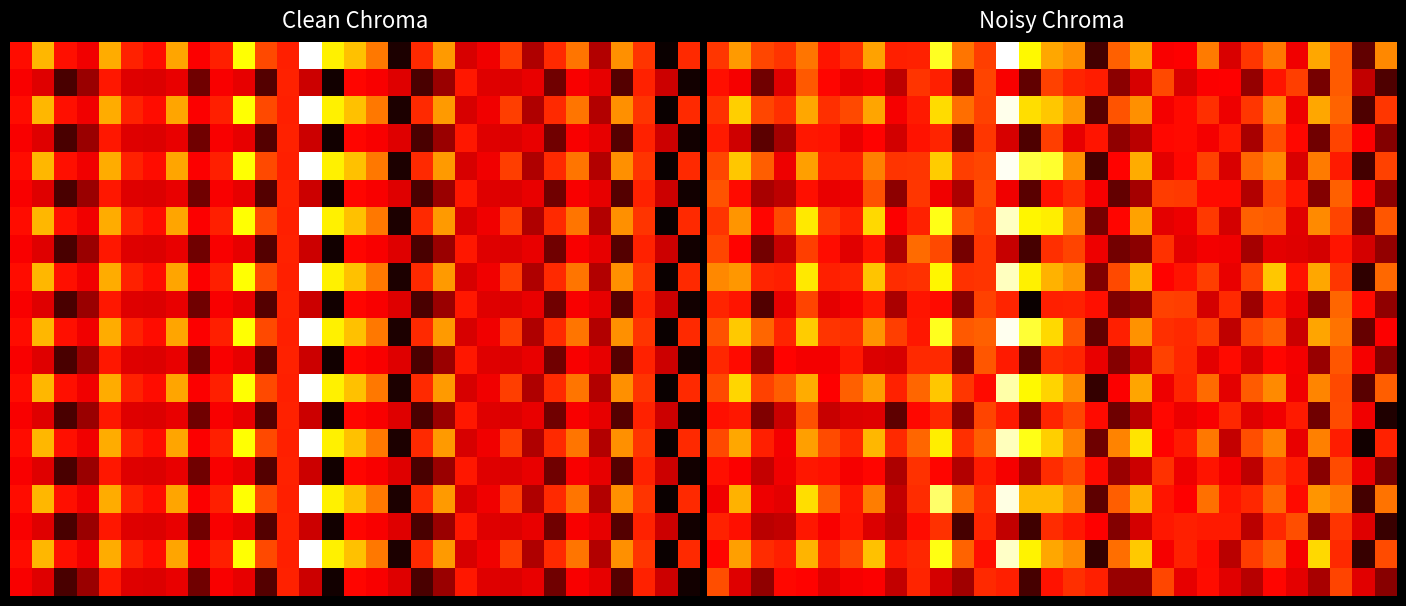

Between 16 and 25, which is larger?

16